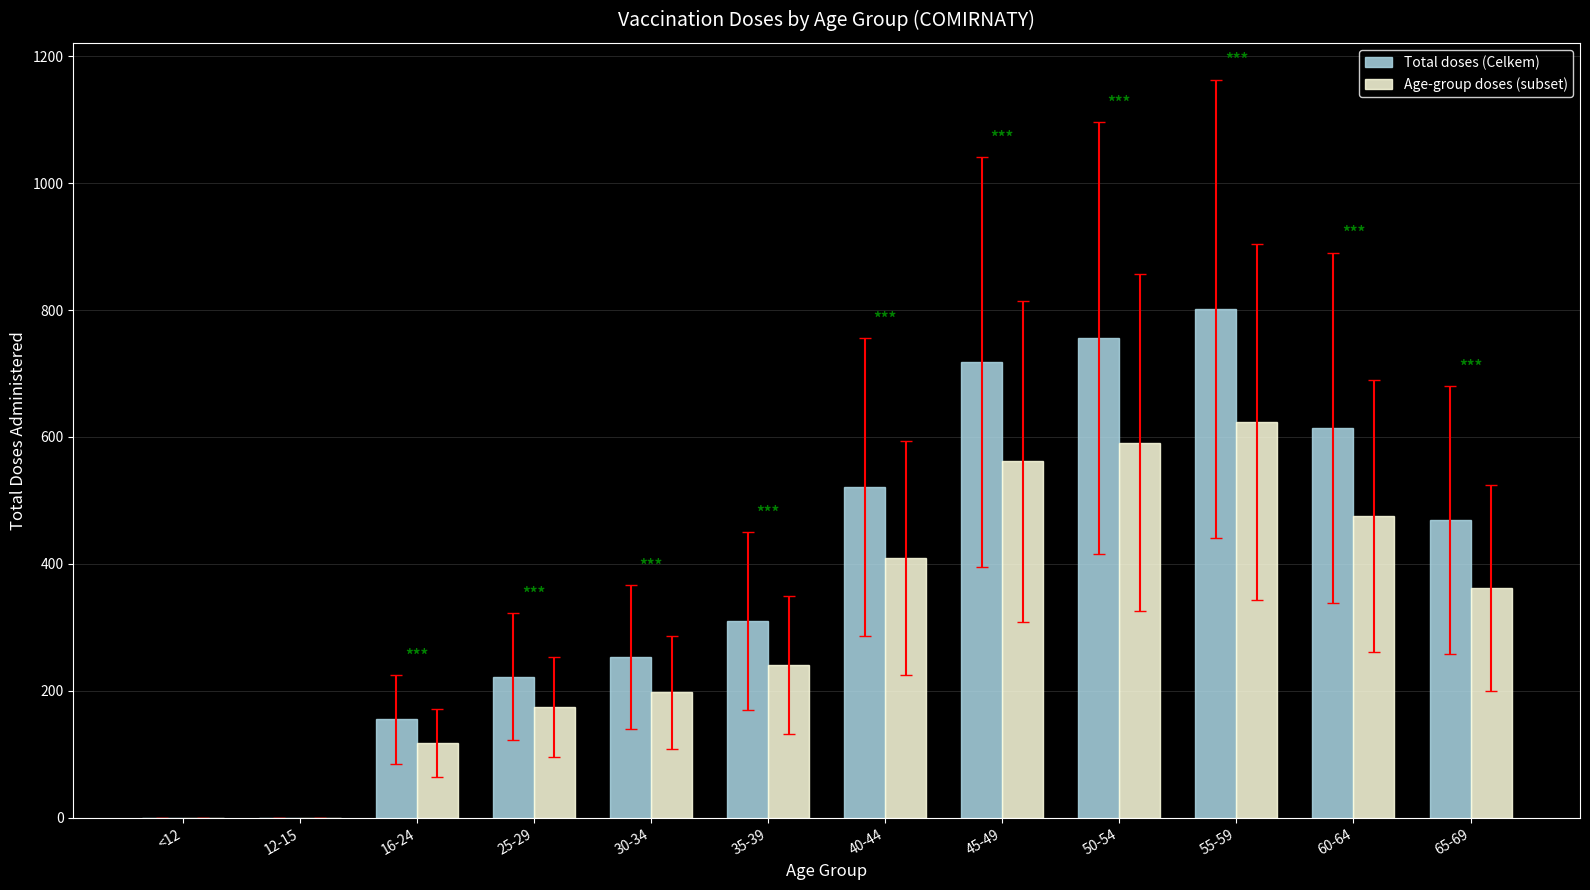

At which label is Age-group doses (subset) closest to 311?

65-69